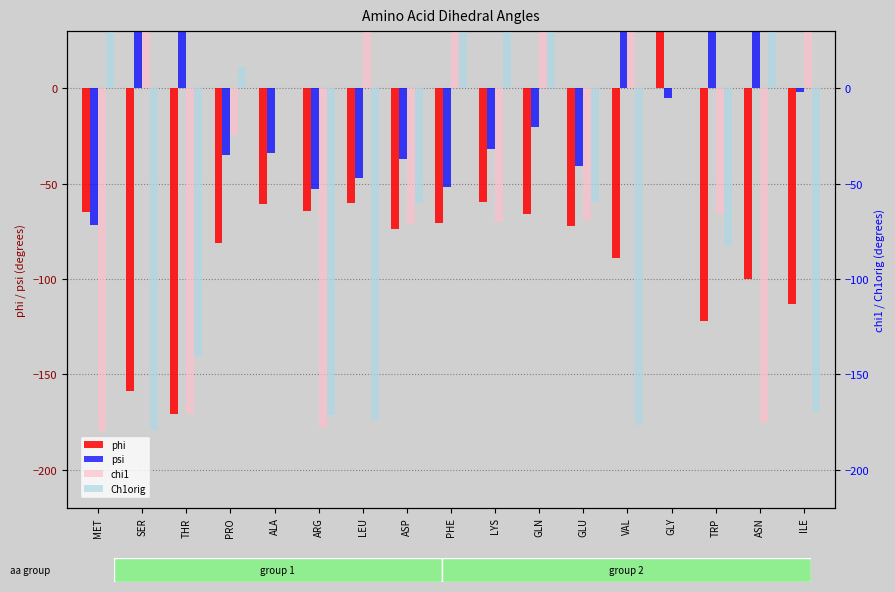

How many data points in chi1 are above -24?

8